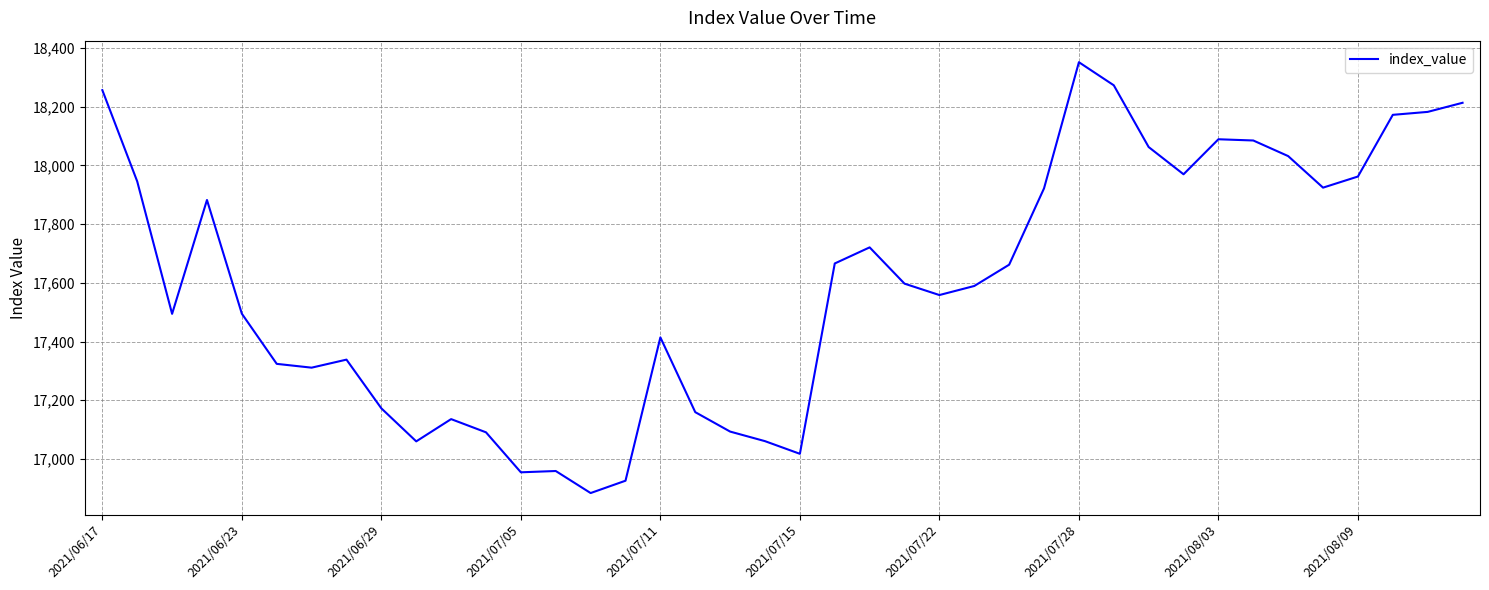

What is the greatest value displayed?

18351.6